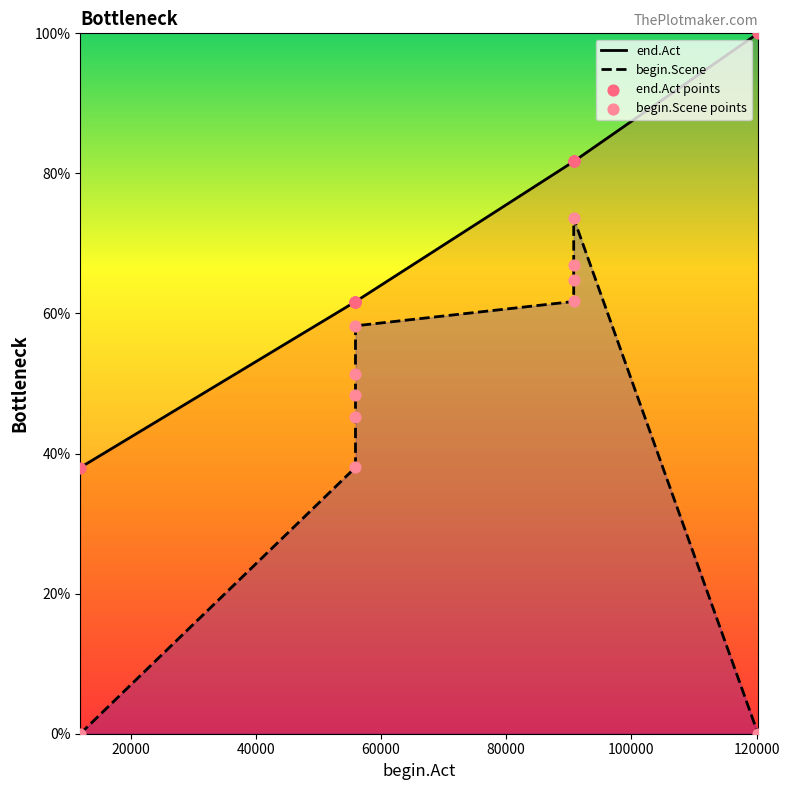

What are all the series names shown in the legend?

end.Act, begin.Scene, end.Act points, begin.Scene points